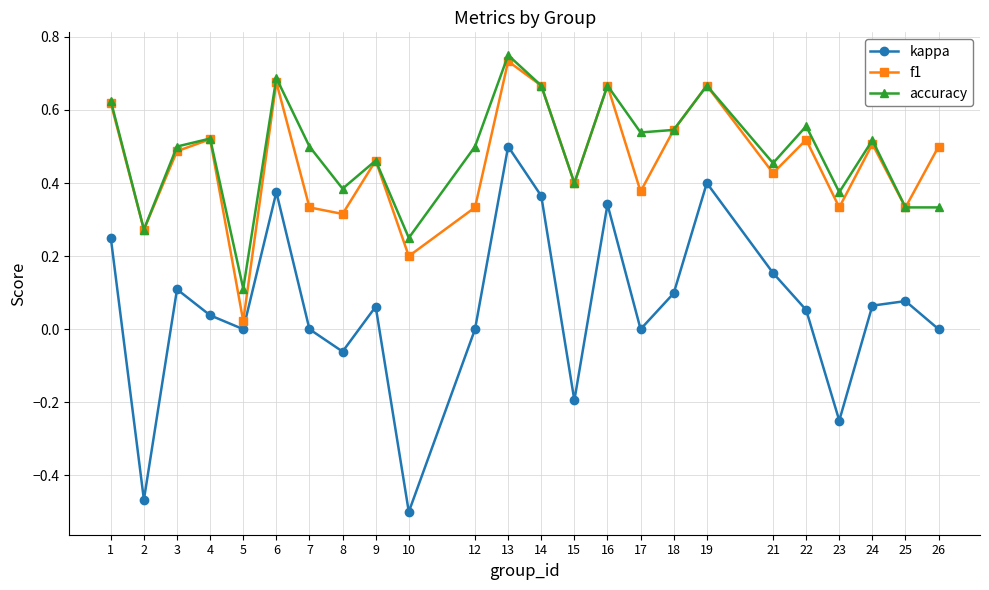

Which series has the largest range (max minus min)?

kappa